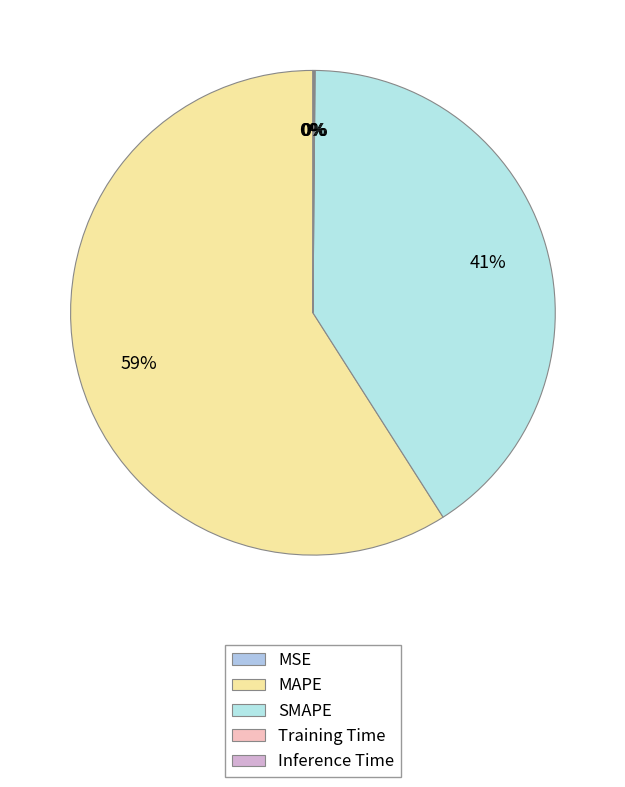

The Training Time slice represents 12% of the pie. True or false?

False